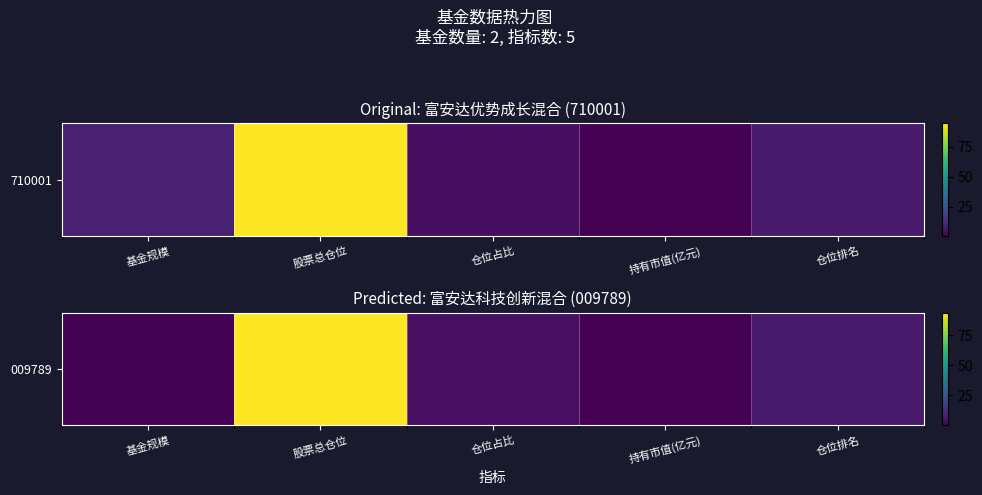

What is the sum of all values?

105.7